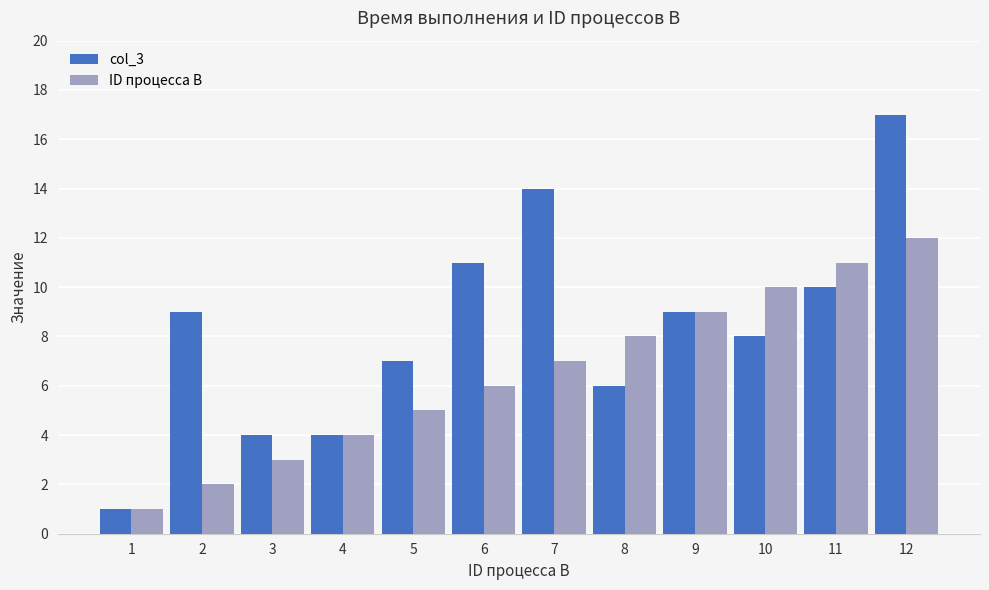

List the series in order of their peak value, lowest first.

ID процесса B, col_3